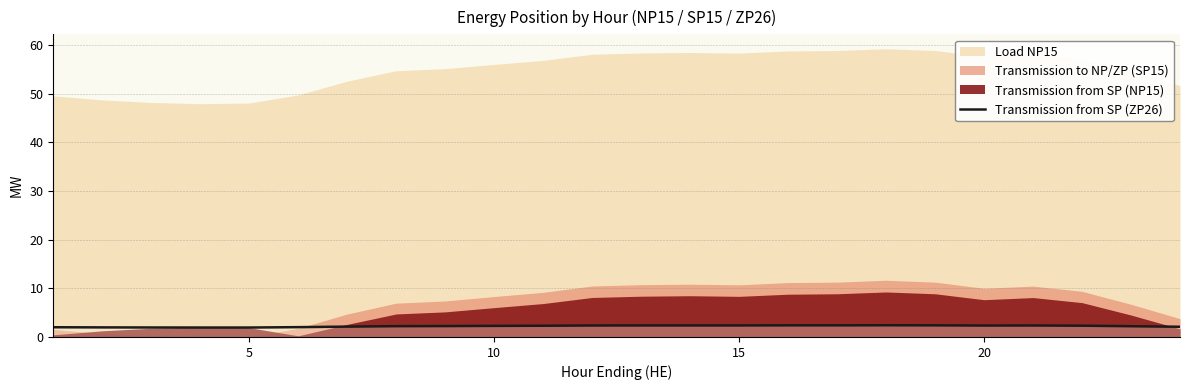

How many interior local valleys (lower than both neighbors) does the data have?

1